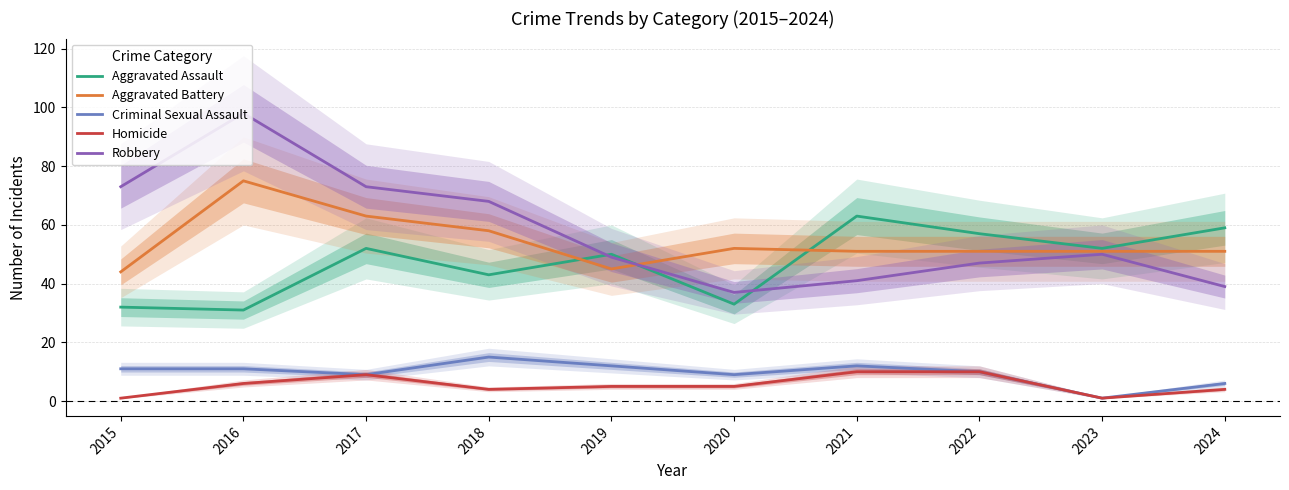

How many series are shown in this chart?

5